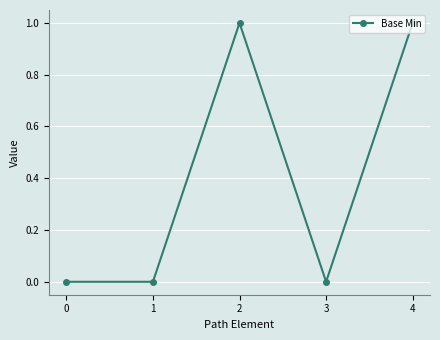

True or false: the data has more than 0 interior local peaks.

True